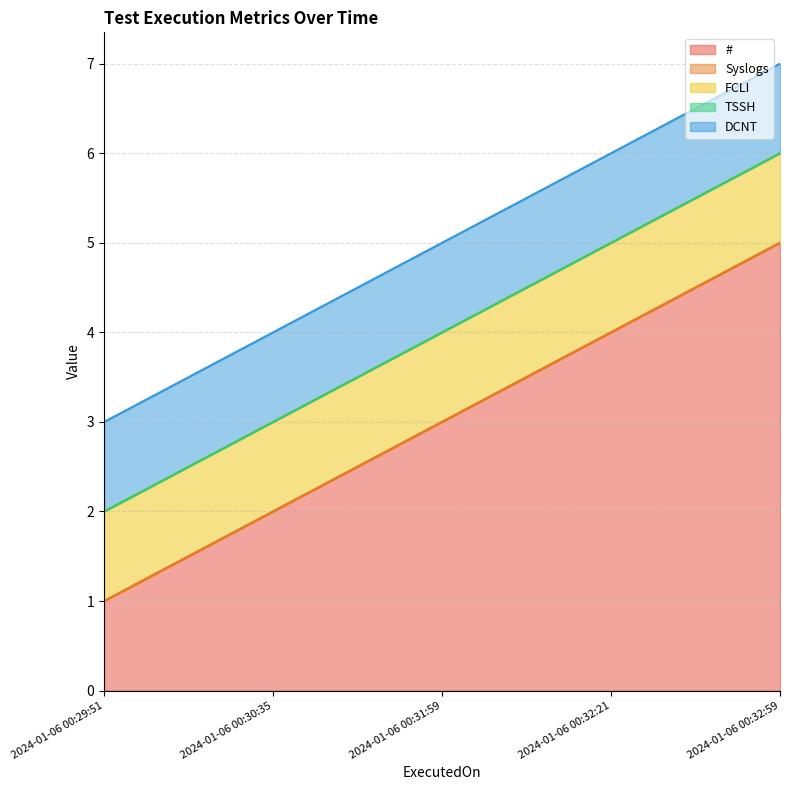

What is the label of the 2nd point from the left?

2024-01-06 00:30:35